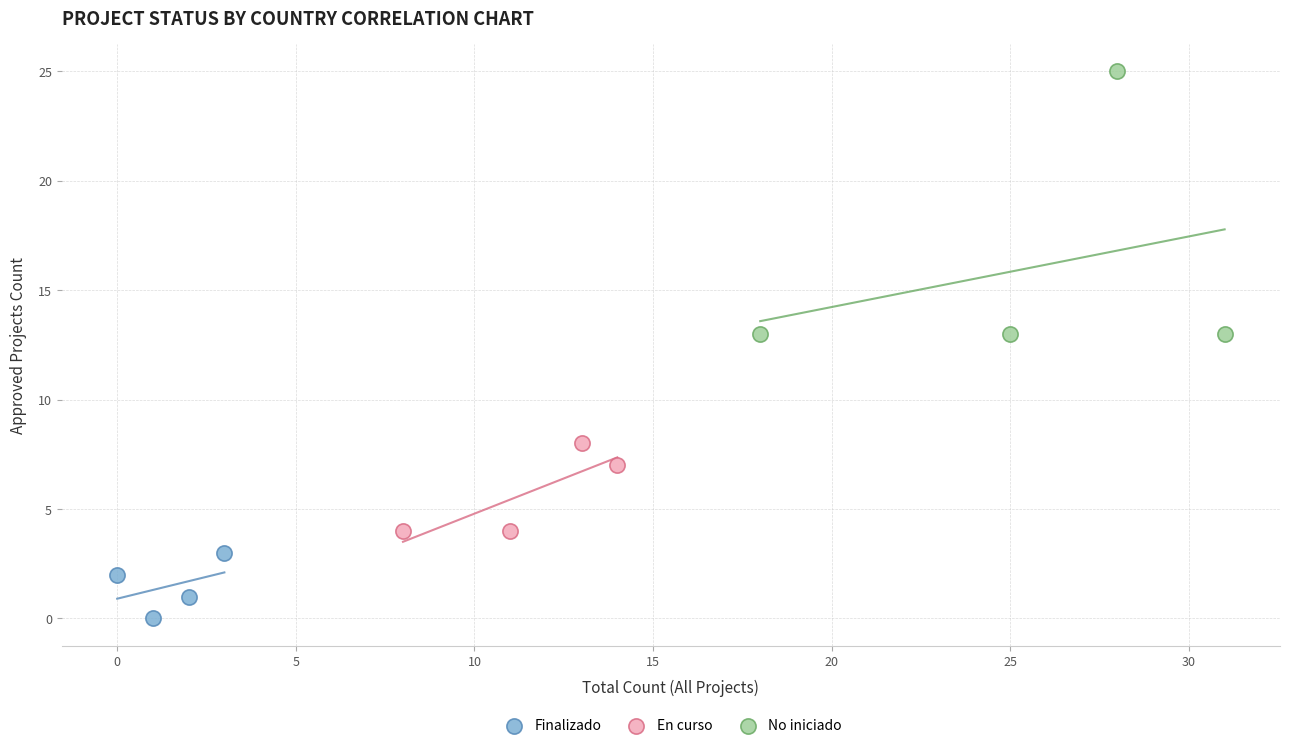

What are all the series names shown in the legend?

Finalizado, En curso, No iniciado